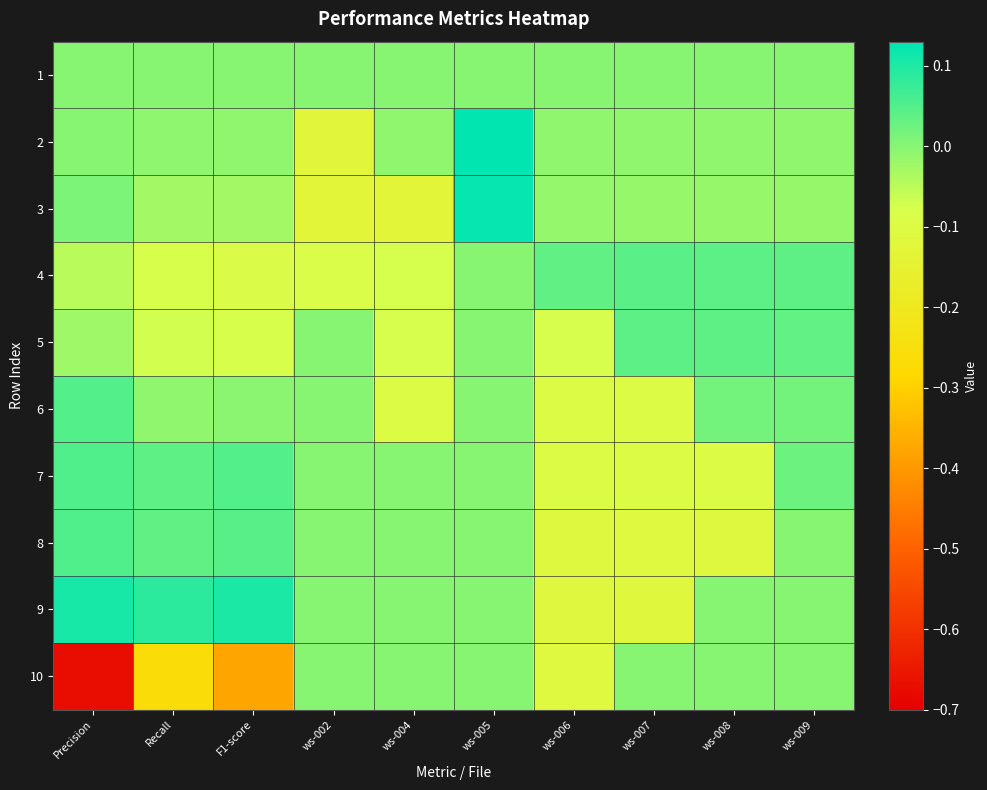

Reading right to left, what are all the values shown in this chart?

1: ws-009=0.0	ws-008=0.0	ws-007=0.0	ws-006=0.0	ws-005=0.0	ws-004=0.0	ws-002=0.0	F1-score=0.0	Recall=0.0	Precision=0.0
2: ws-009=-0.0	ws-008=-0.0	ws-007=-0.0	ws-006=-0.0	ws-005=0.1	ws-004=-0.0	ws-002=-0.1	F1-score=-0.0	Recall=-0.0	Precision=-0.0
3: ws-009=-0.0	ws-008=-0.0	ws-007=-0.0	ws-006=-0.0	ws-005=0.1	ws-004=-0.1	ws-002=-0.1	F1-score=-0.0	Recall=-0.0	Precision=0.0
4: ws-009=0.0	ws-008=0.0	ws-007=0.0	ws-006=0.0	ws-005=0.0	ws-004=-0.1	ws-002=-0.1	F1-score=-0.1	Recall=-0.1	Precision=-0.0
5: ws-009=0.0	ws-008=0.0	ws-007=0.0	ws-006=-0.1	ws-005=0.0	ws-004=-0.1	ws-002=0.0	F1-score=-0.1	Recall=-0.1	Precision=-0.0
6: ws-009=0.0	ws-008=0.0	ws-007=-0.1	ws-006=-0.1	ws-005=0.0	ws-004=-0.1	ws-002=0.0	F1-score=-0.0	Recall=-0.0	Precision=0.0
7: ws-009=0.0	ws-008=-0.1	ws-007=-0.1	ws-006=-0.1	ws-005=0.0	ws-004=0.0	ws-002=0.0	F1-score=0.0	Recall=0.0	Precision=0.1
8: ws-009=0.0	ws-008=-0.1	ws-007=-0.1	ws-006=-0.1	ws-005=0.0	ws-004=0.0	ws-002=0.0	F1-score=0.0	Recall=0.0	Precision=0.1
9: ws-009=0.0	ws-008=0.0	ws-007=-0.1	ws-006=-0.1	ws-005=0.0	ws-004=0.0	ws-002=0.0	F1-score=0.1	Recall=0.1	Precision=0.1
10: ws-009=0.0	ws-008=0.0	ws-007=0.0	ws-006=-0.1	ws-005=0.0	ws-004=0.0	ws-002=0.0	F1-score=-0.4	Recall=-0.3	Precision=-0.7